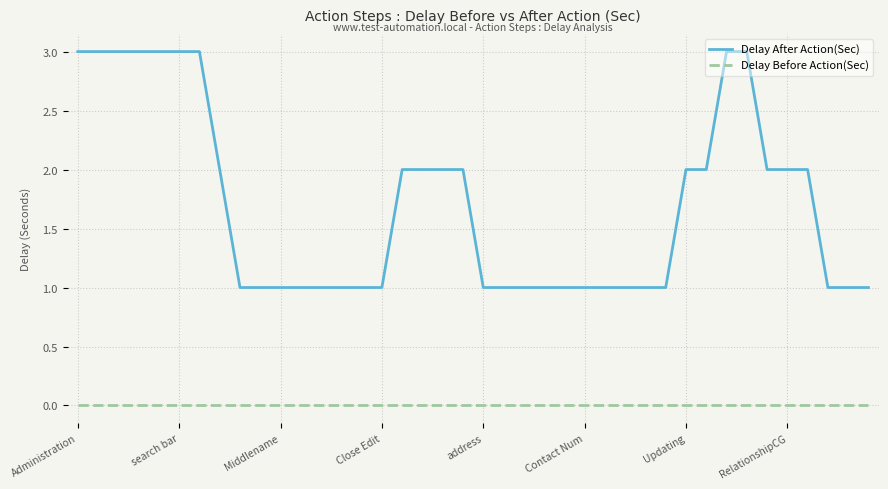

Which series has the largest total across all categories?

Delay After Action(Sec)